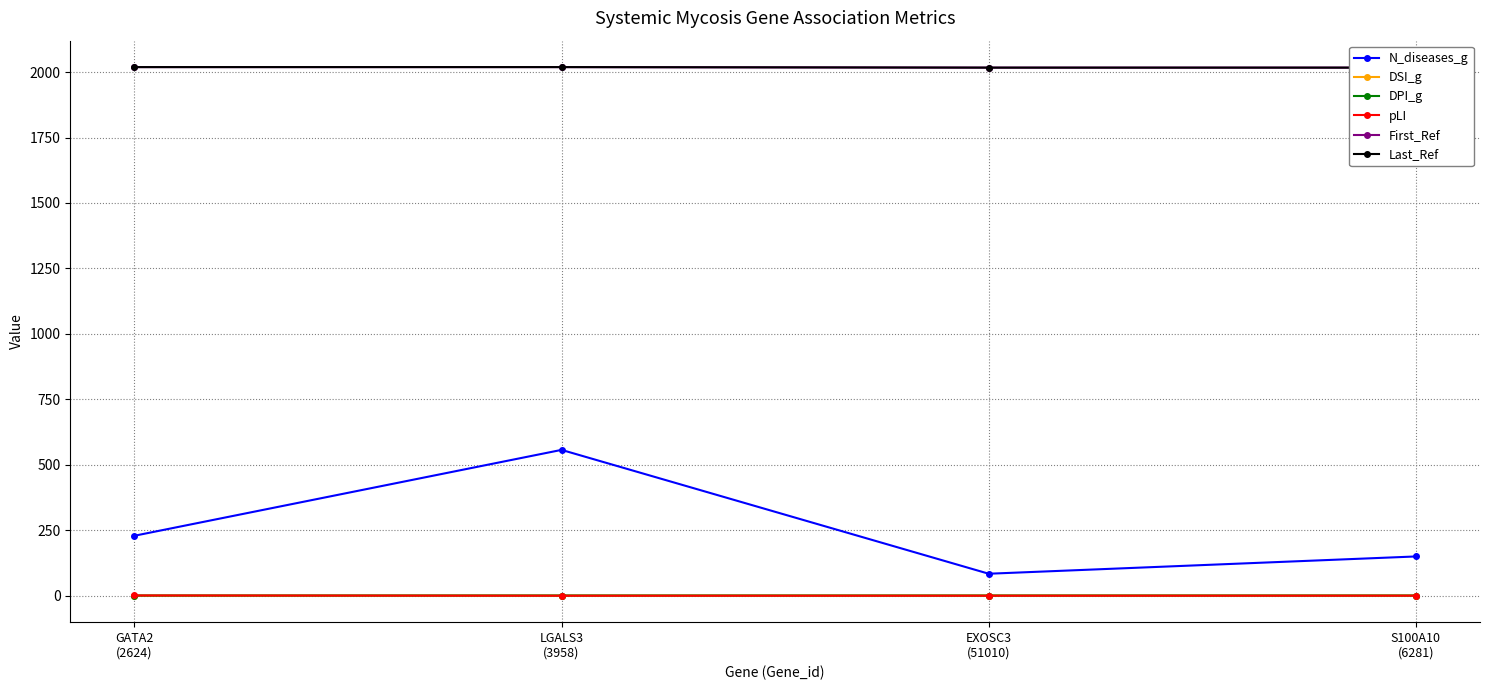

What is the sum of all First_Ref values?

8072.0